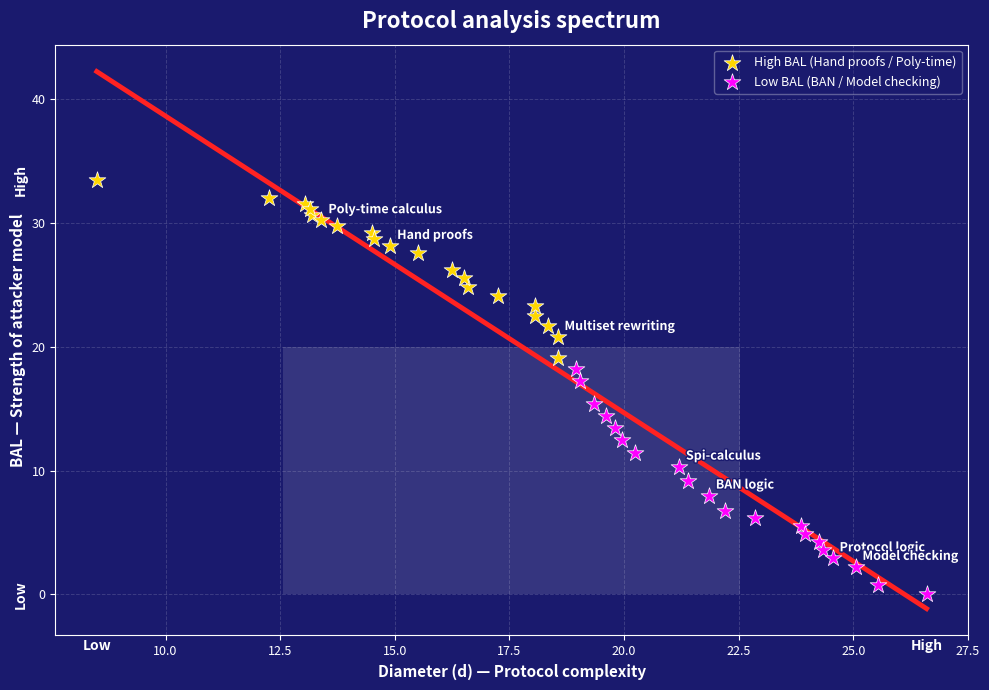

Which series reaches the maximum Y coordinate?

High BAL (Hand proofs / Poly-time)